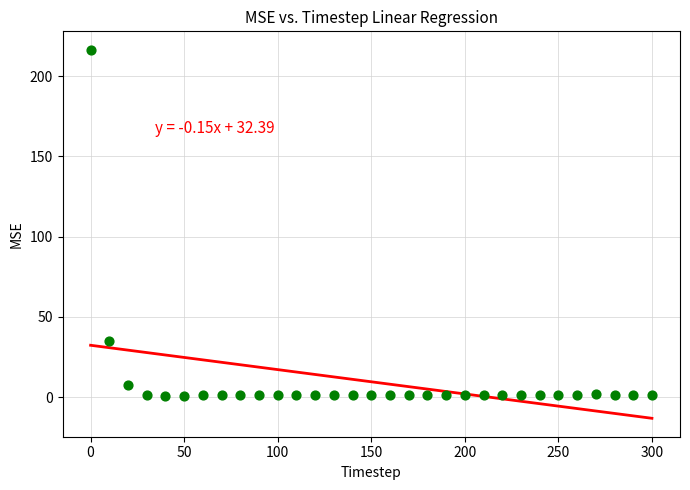

What Y value in the scatter plot is closest to 108?

35.1